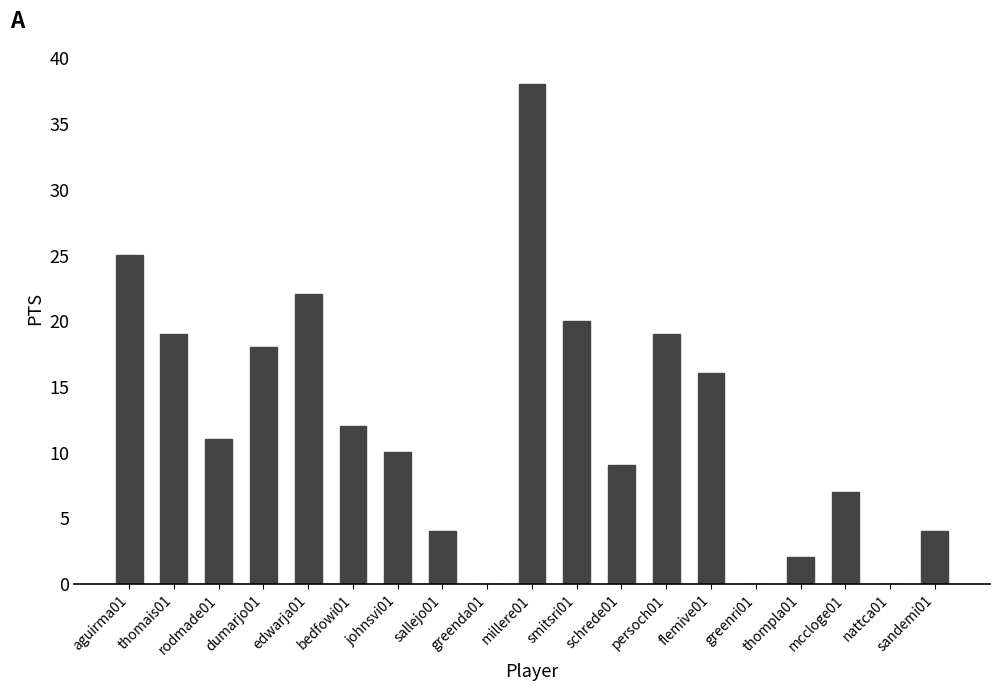

Is it true that the value at dumarjo01 is 18?

True